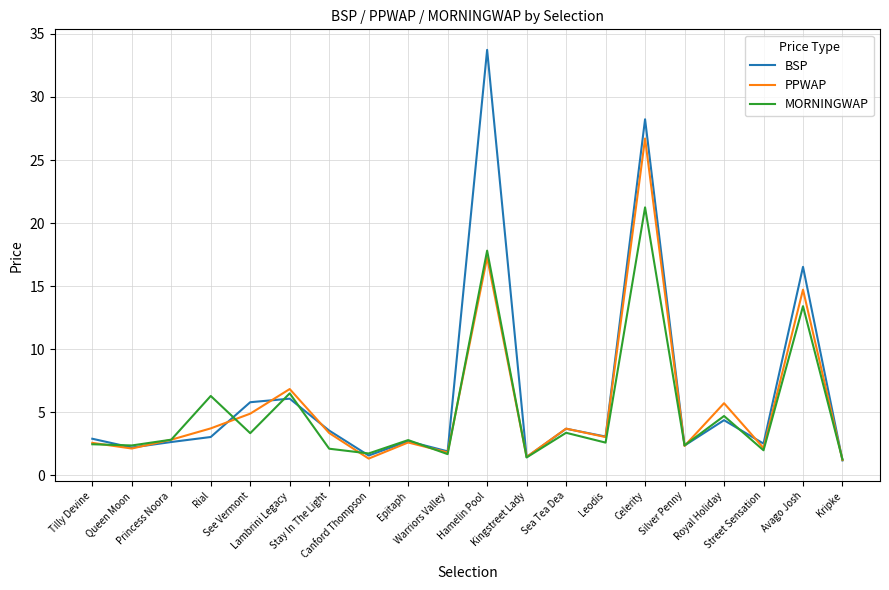

What is the lowest value of the BSP series?

1.2